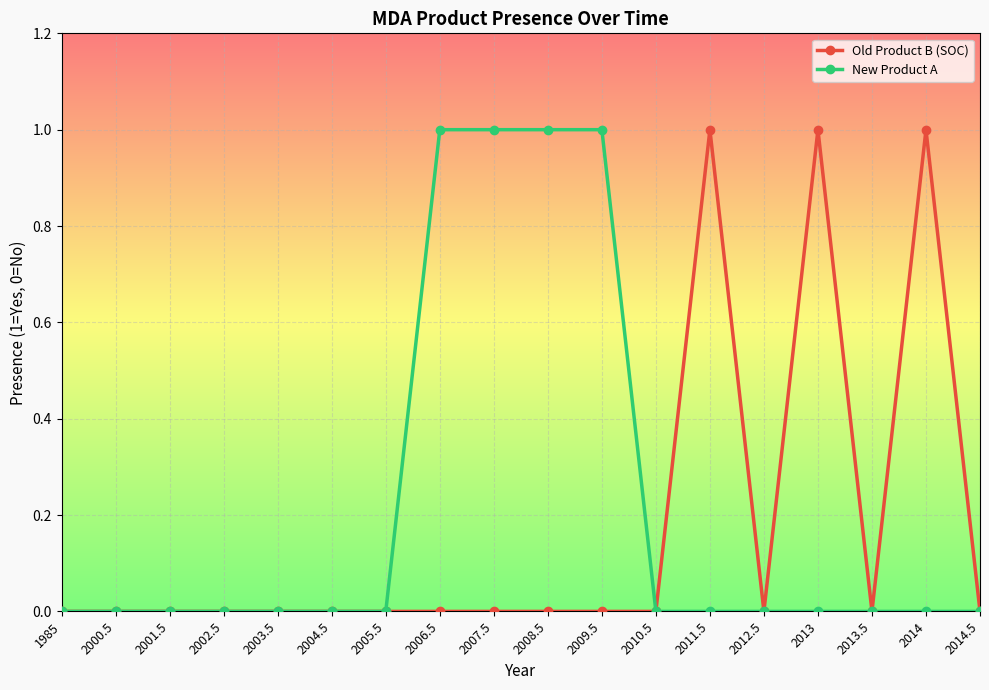

Rank the series at 2011.5 from highest to lowest value.

Old Product B (SOC), New Product A